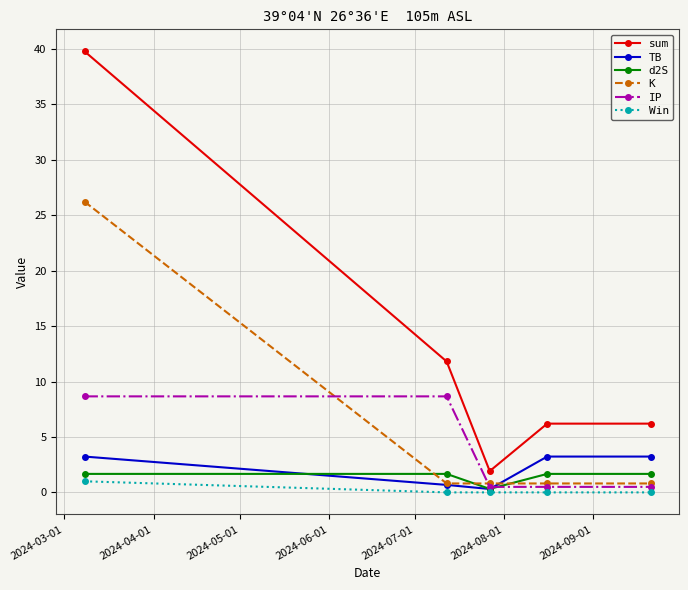

Which series has the largest total across all categories?

sum